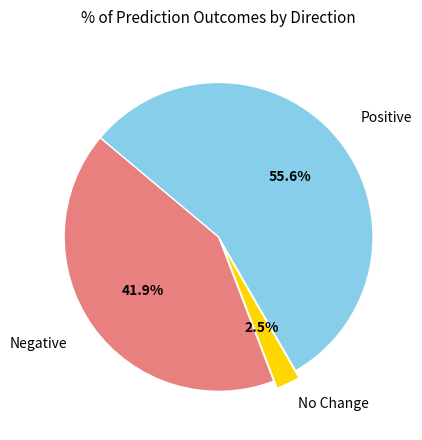

To the nearest percent, what is the average slice percentage?

33%